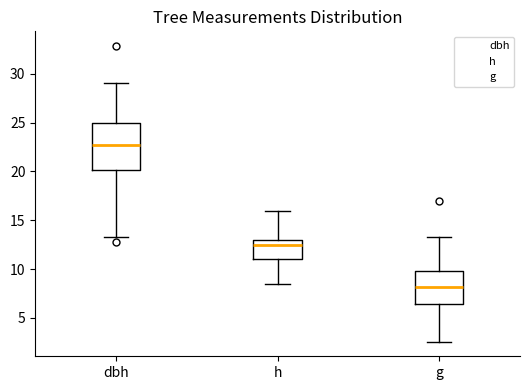

Reading left to right, read every box against the y-axis: the position of its median line, the range the box covers, and the ends of its whiskers. The values are not printed on the chart, so give them approximately, as read against the axis.

dbh: median 23.0, box 20.0 to 25.0, whiskers 13.5 to 29.0
h: median 12.5, box 11.0 to 13.0, whiskers 8.5 to 16.0
g: median 8.0, box 6.5 to 10.0, whiskers 2.5 to 13.5